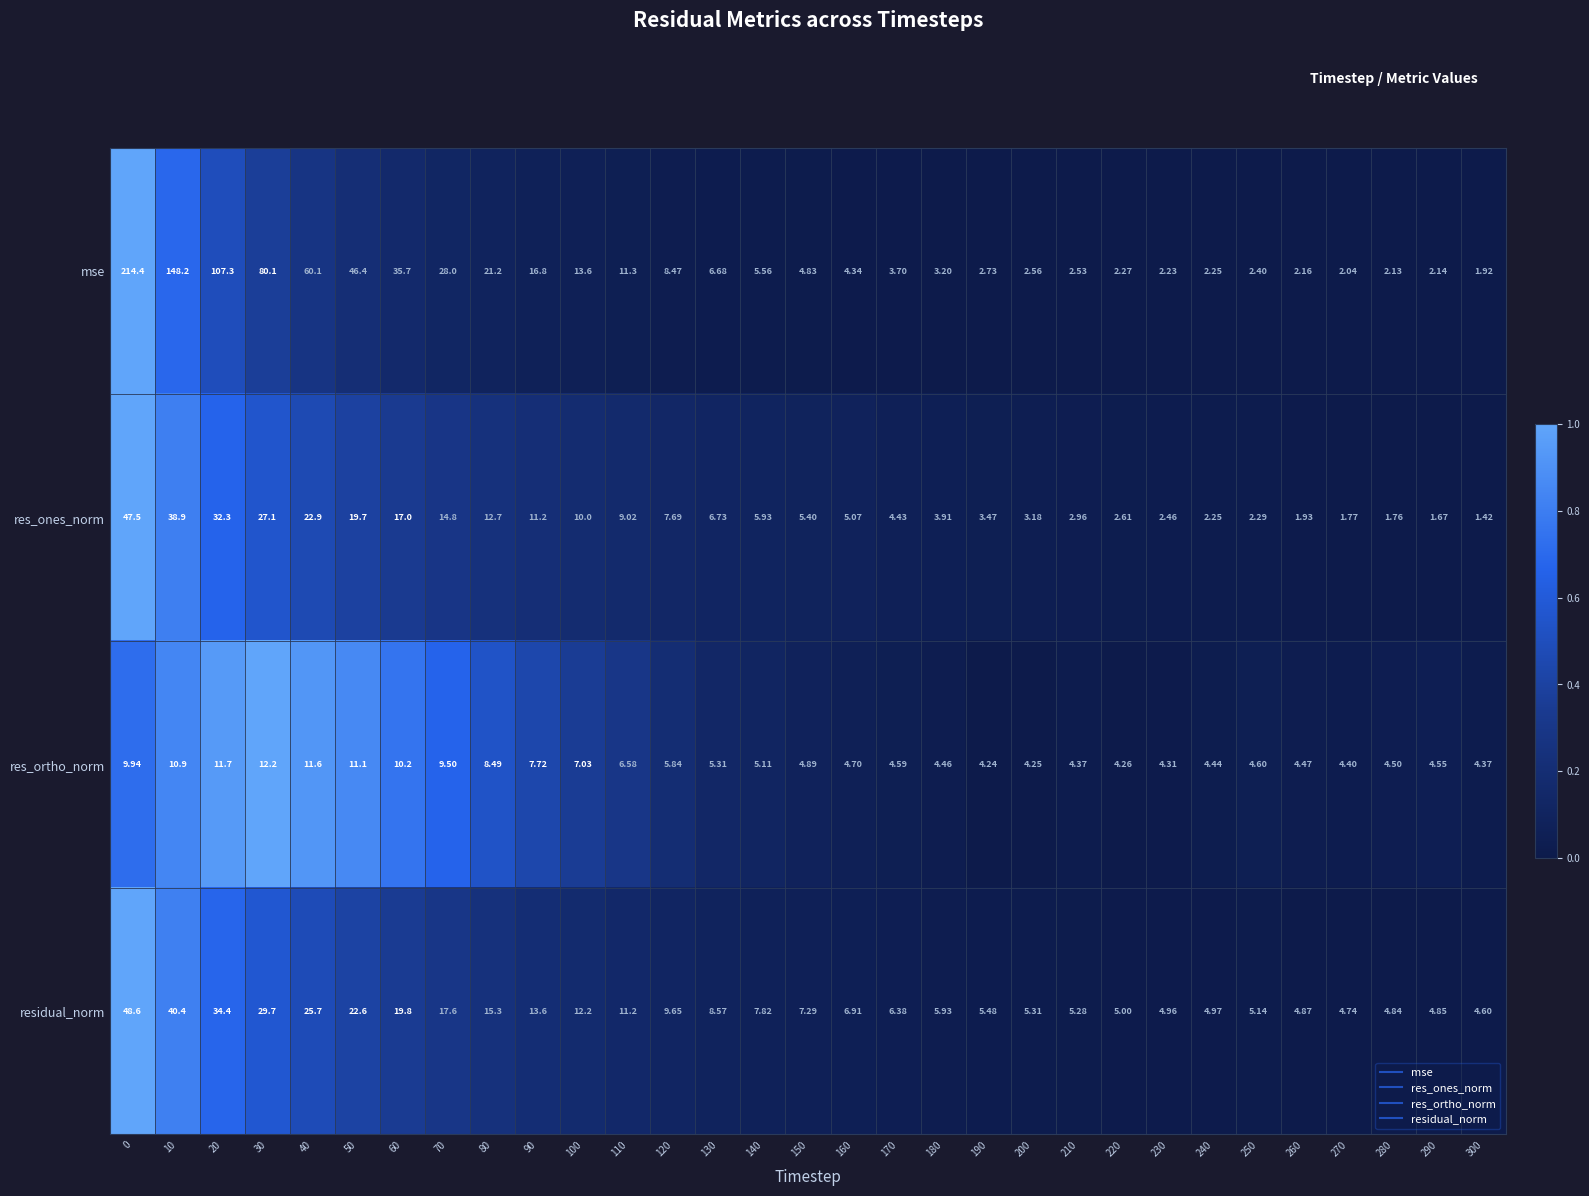

What is the total value across all series at 170?

19.1